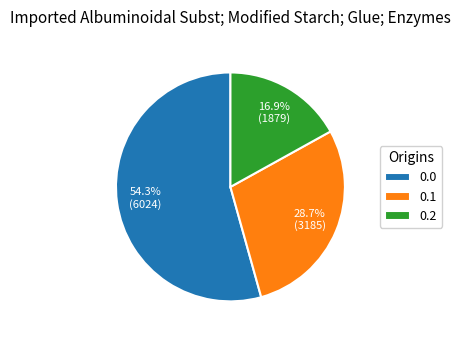

Approximately how many times larger is the value at 0.1 compared to 0.0?

0.5